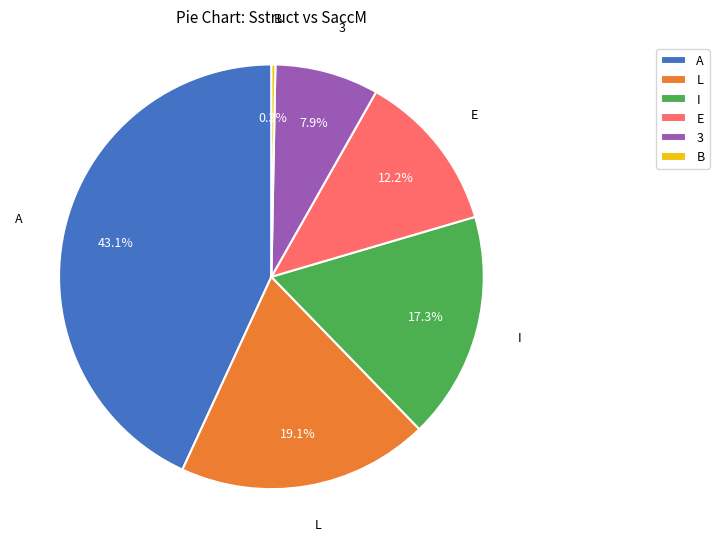

Which slice is the smallest?

B